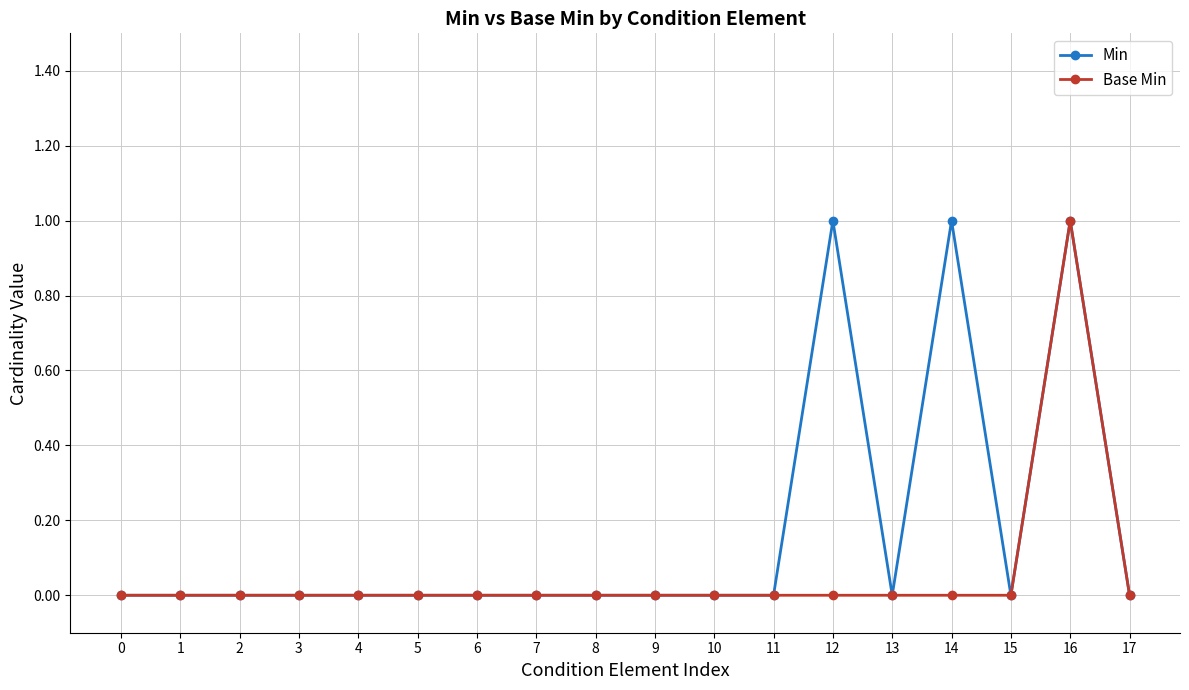

The Base Min series shows 0 at 6. True or false?

True